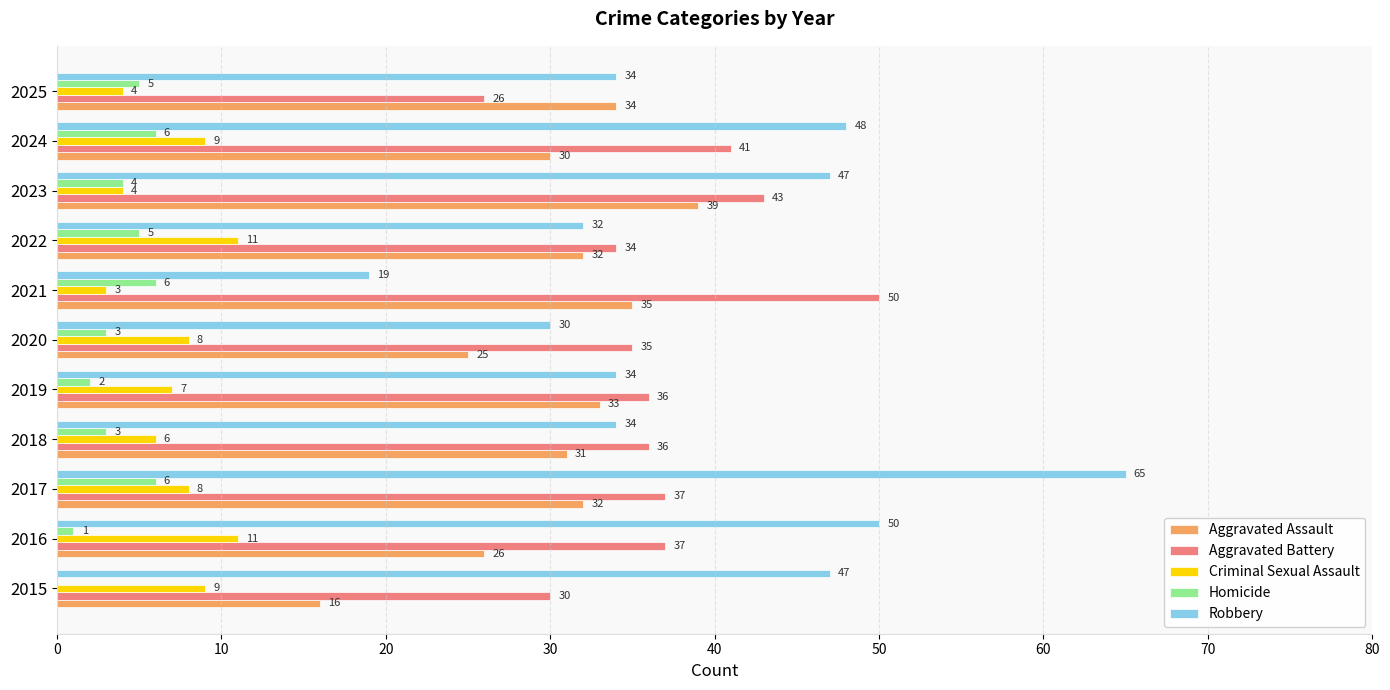

What is the approximate value of Criminal Sexual Assault at 2024?

9